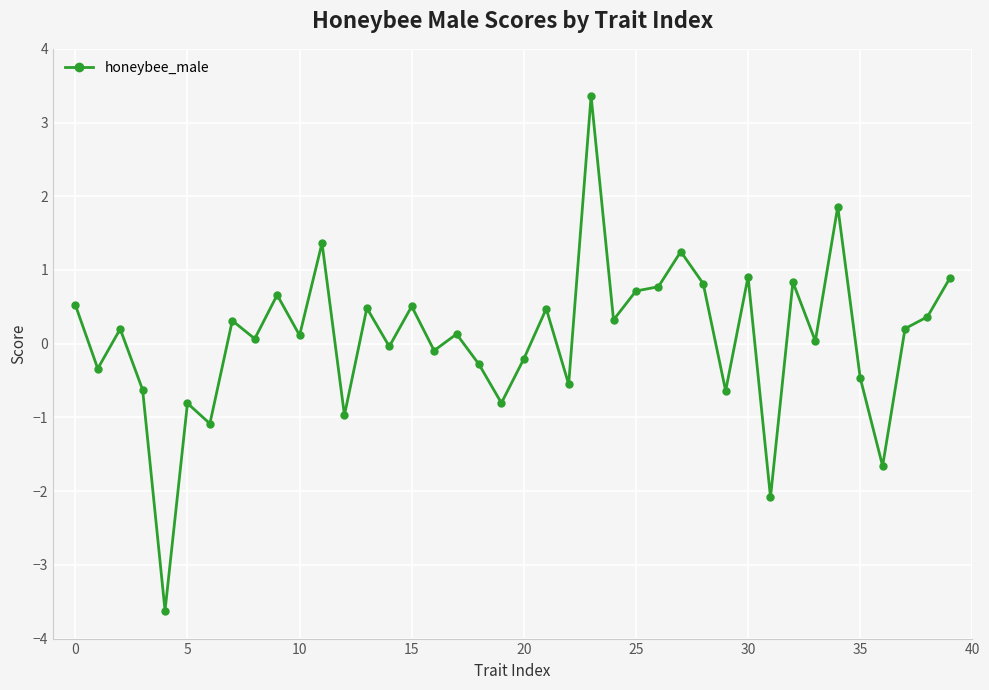

What is the smallest value displayed?

-3.6